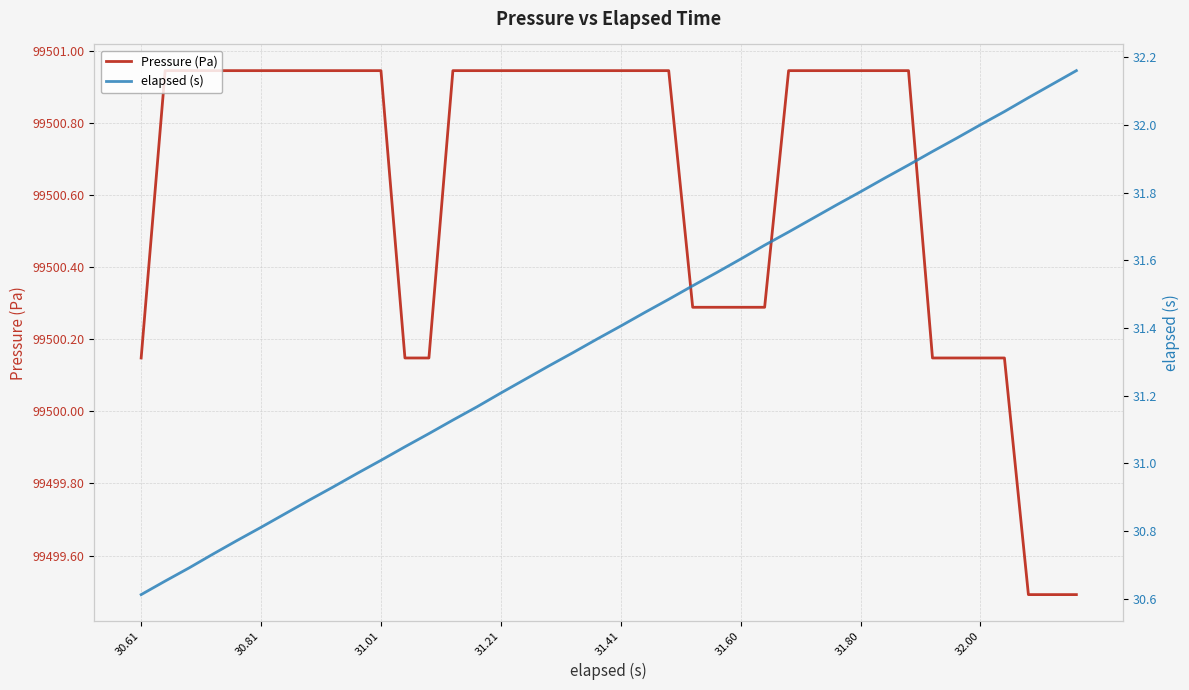

What is the approximate value of Pressure (Pa) at 39?

99499.5